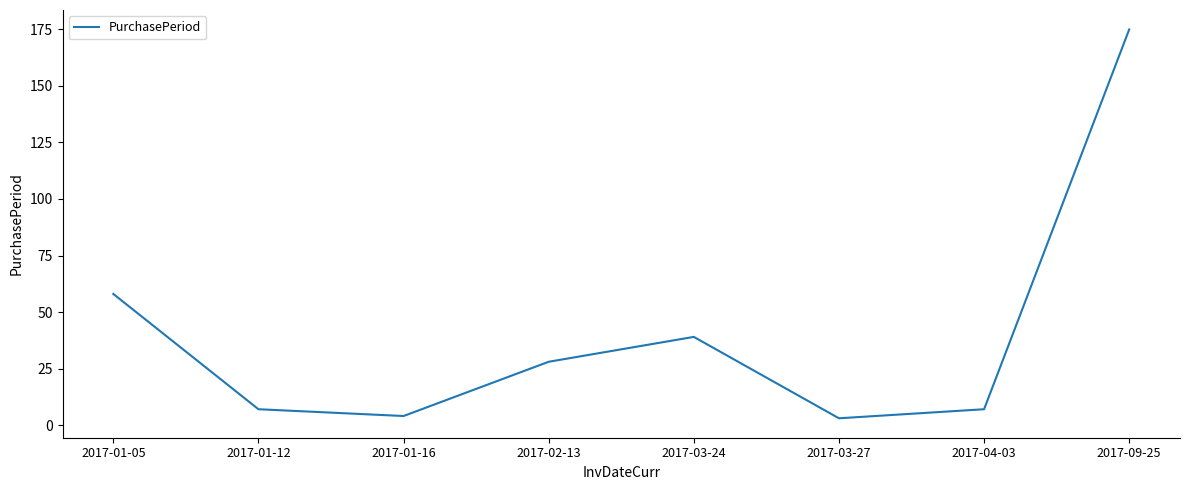

At which label is the value closest to 89?

2017-01-05